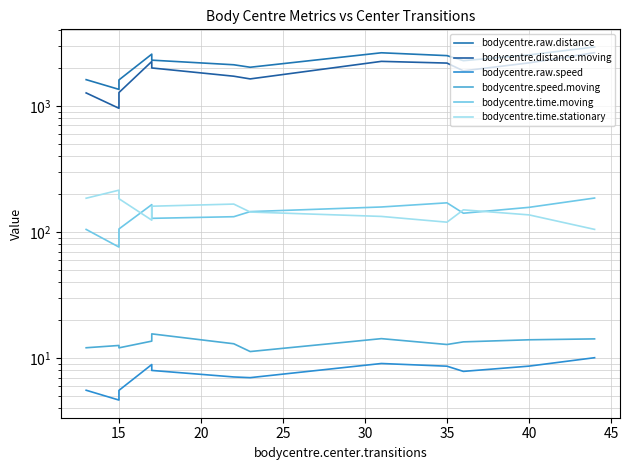

Is the value of bodycentre.raw.speed at 35 greater than the value of bodycentre.time.moving at 10?

No